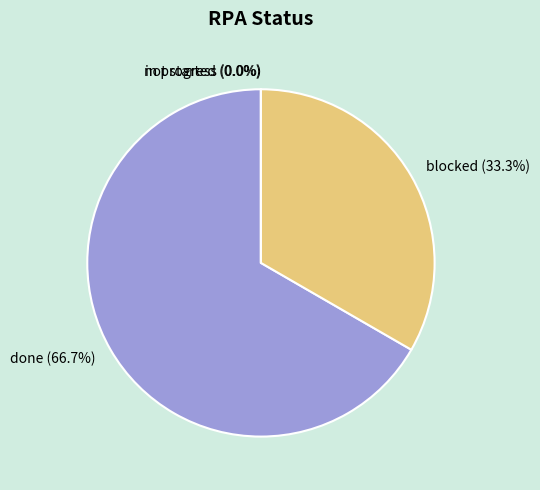

Is it true that in progress is 0% of the pie?

True